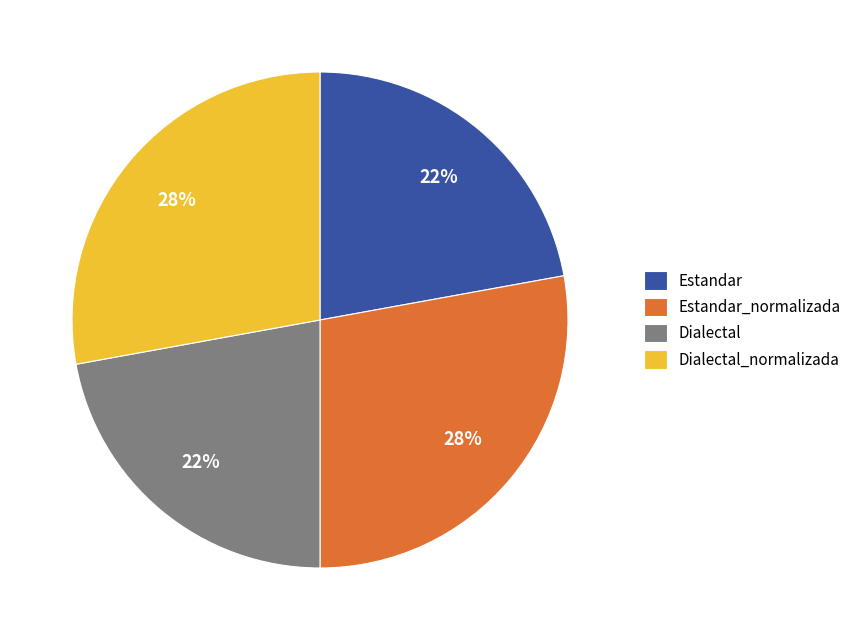

Is it true that Dialectal is 22% of the pie?

True